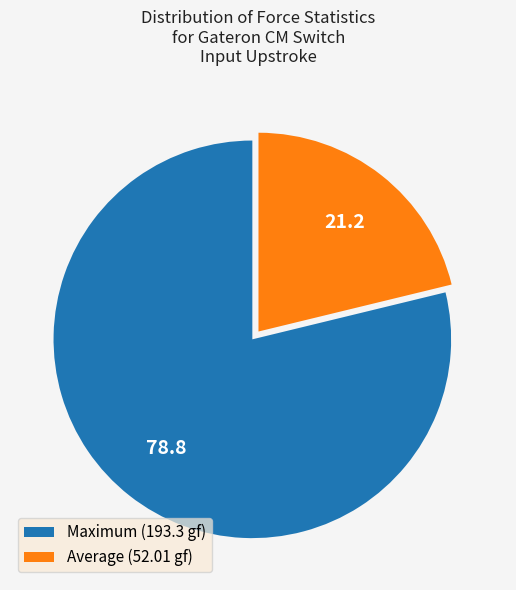

Between Average (52.01 gf) and Maximum (193.3 gf), which is larger?

Maximum (193.3 gf)